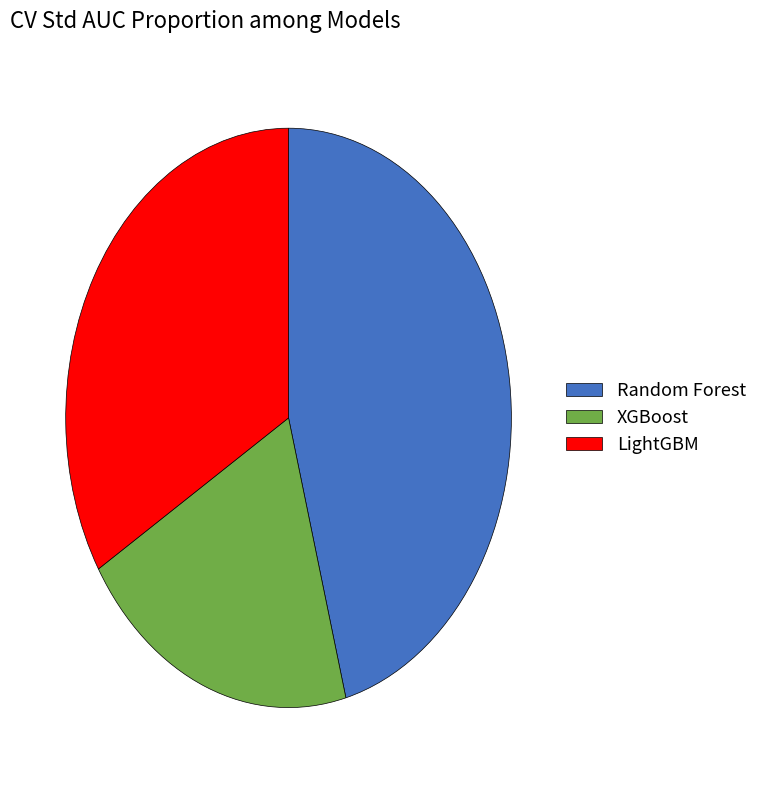

Does any single category account for the majority?

No